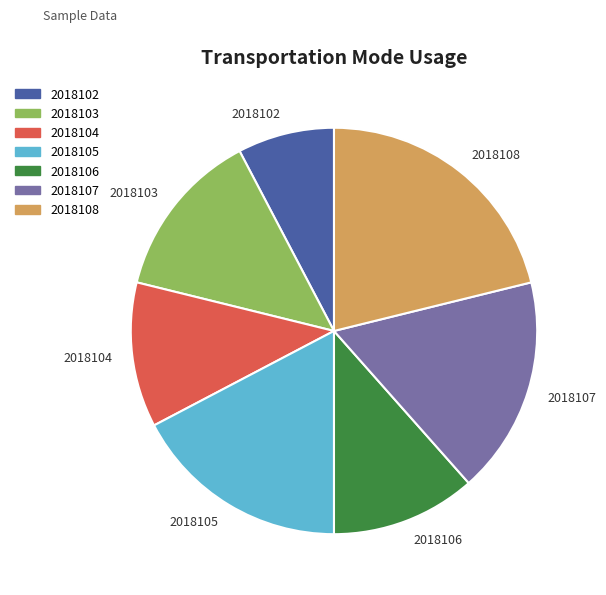

Does any single category account for the majority?

No